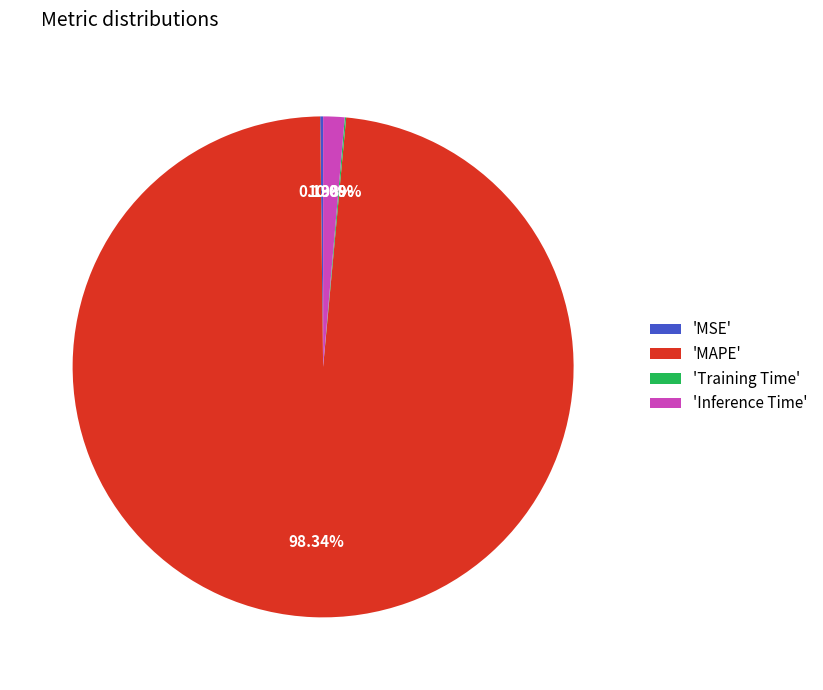

Does any single category account for the majority?

Yes